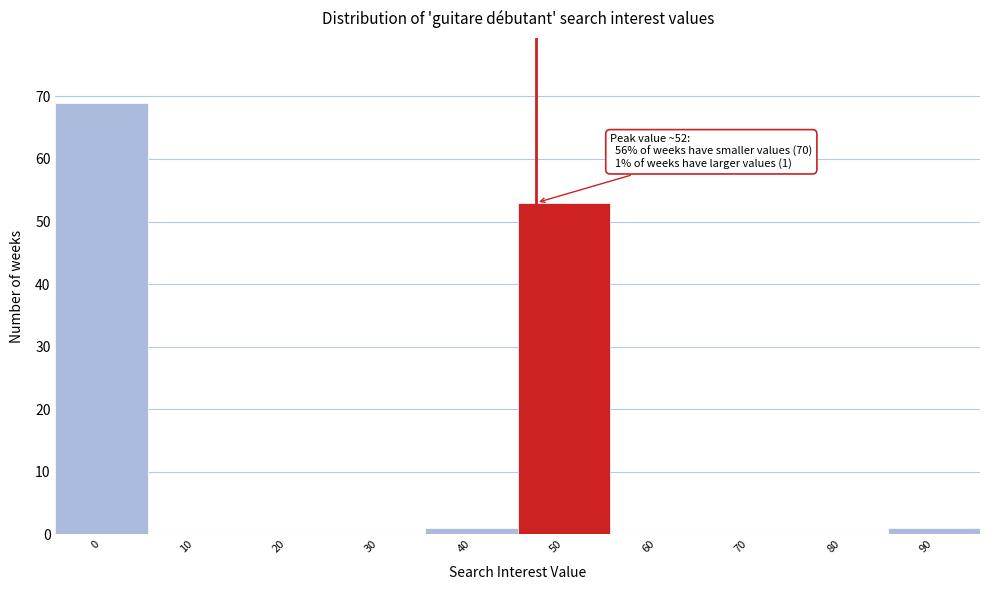

Reading right to left, what are all the values shown in this chart?

90=1	80=0	70=0	60=0	50=53	40=1	30=0	20=0	10=0	0=69